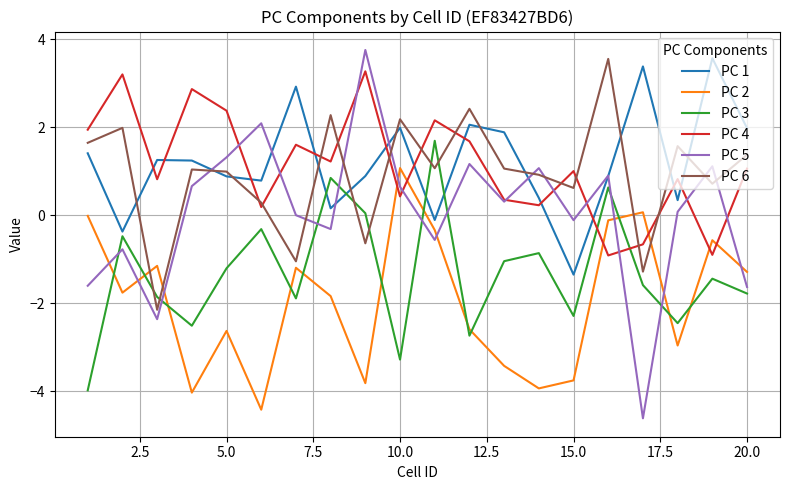

Which series ends up on top after the final intersection of PC 2 and PC 6?

PC 6